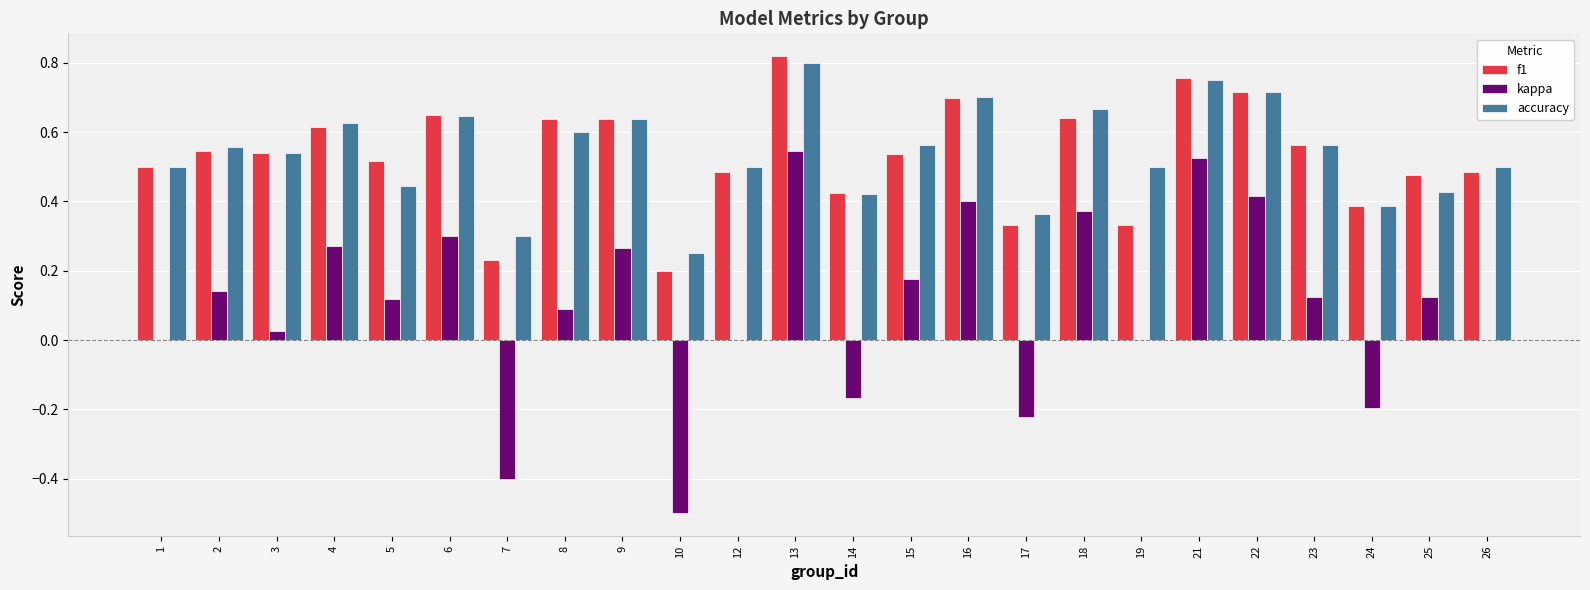

Which category has the highest value across all series?

13